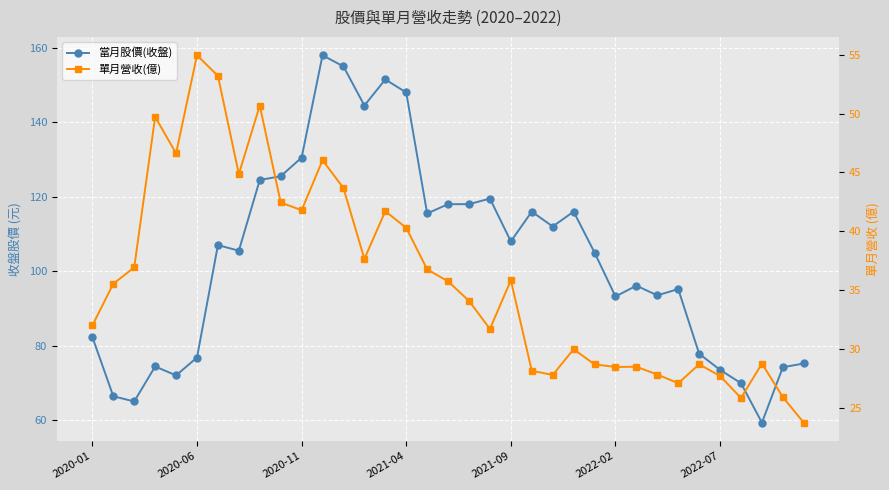

How many lines are shown in the chart?

2